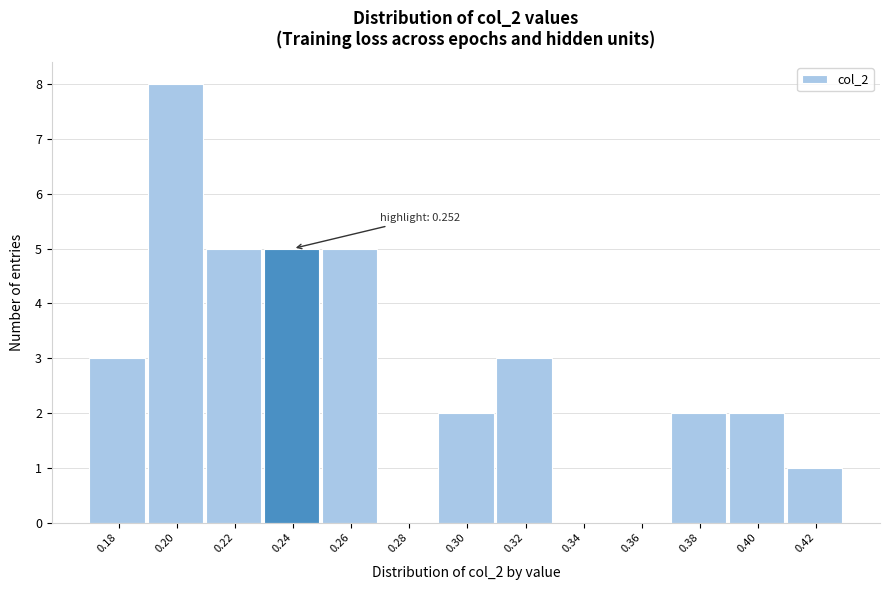

Reading right to left, extract all data points from this chart.

0.42=1	0.40=2	0.38=2	0.36=0	0.34=0	0.32=3	0.30=2	0.28=0	0.26=5	0.24=5	0.22=5	0.20=8	0.18=3